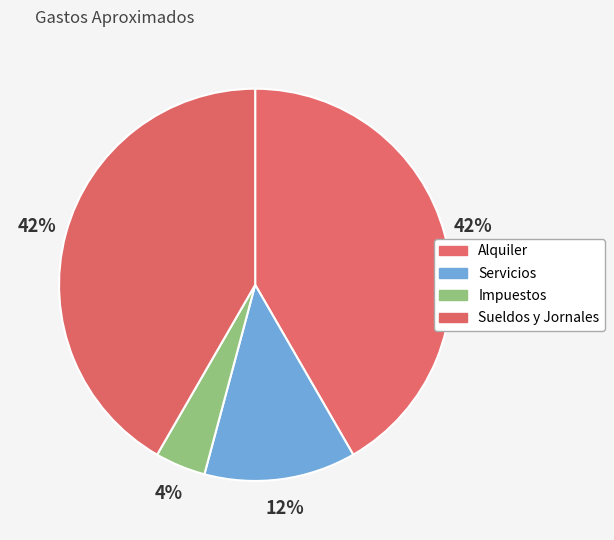

What percentage do Alquiler and Sueldos y Jornales together represent?

83.3%